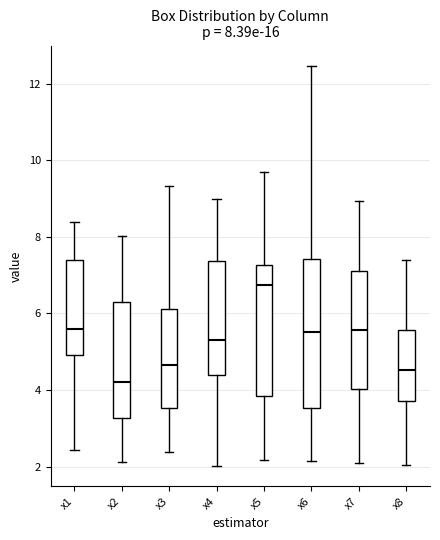

Which box's median line is the lowest?

x2